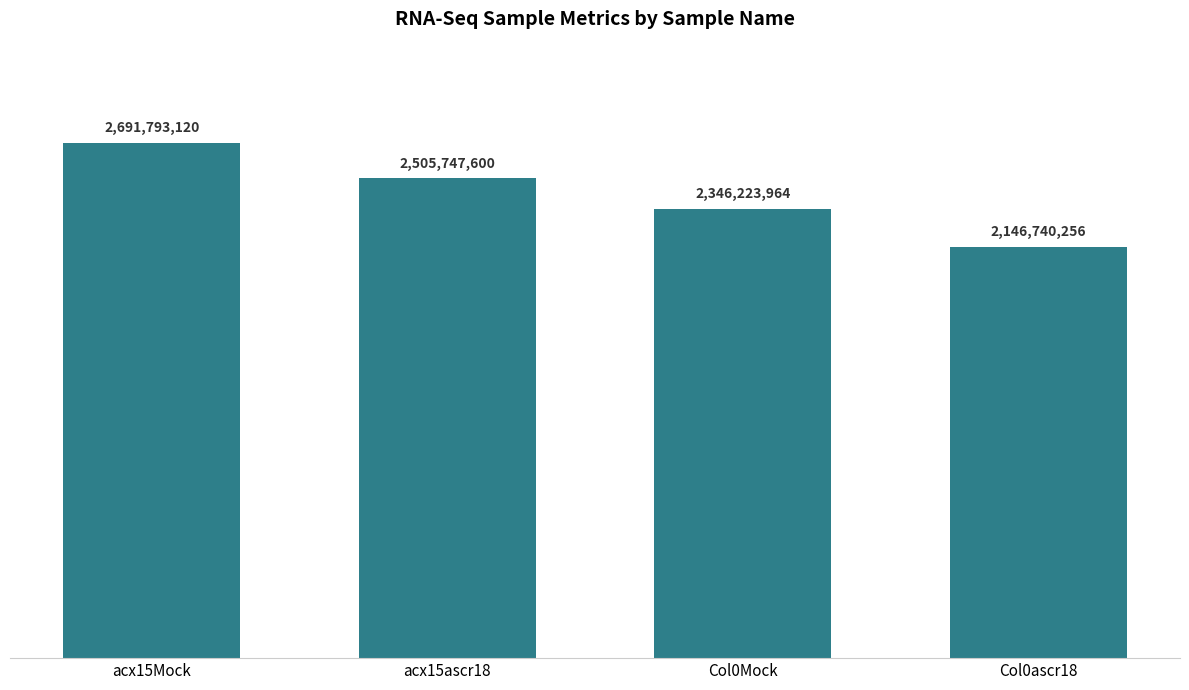

Does the chart contain any negative values?

No